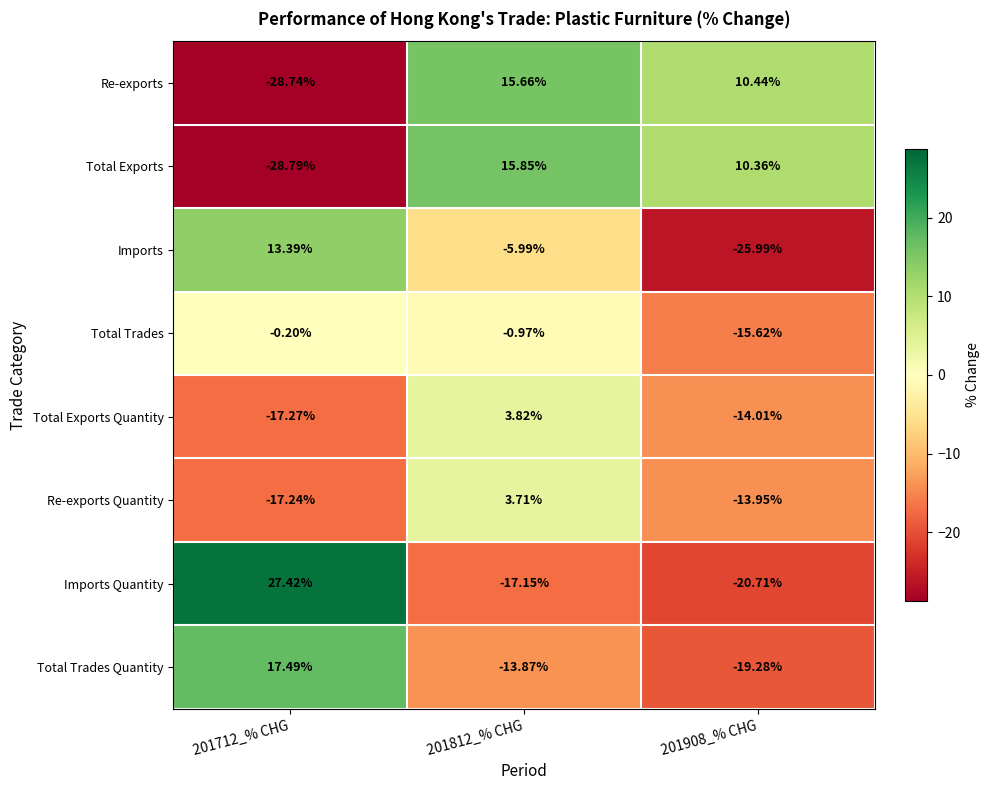

Is the value of Total Trades Quantity at 201908_% CHG greater than the value of Total Trades at 201908_% CHG?

No